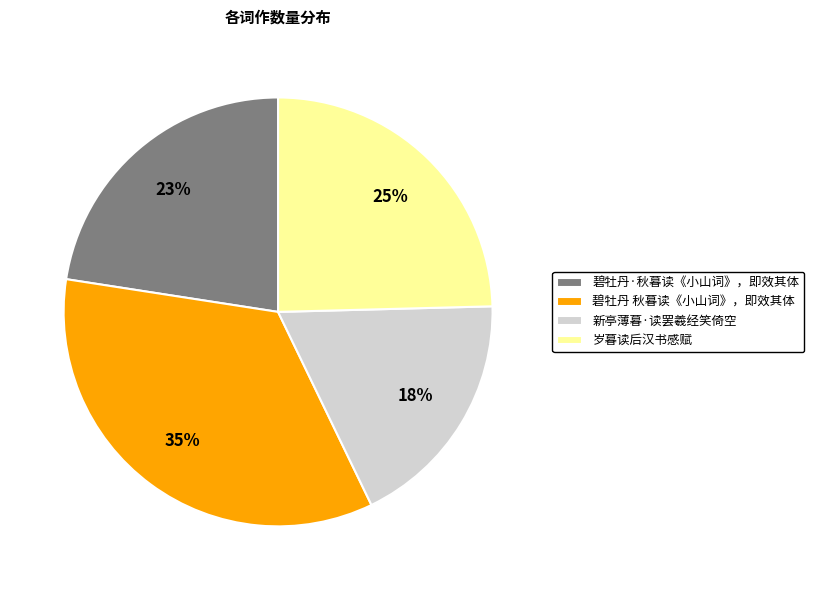

Count the number of slices in the pie.

4